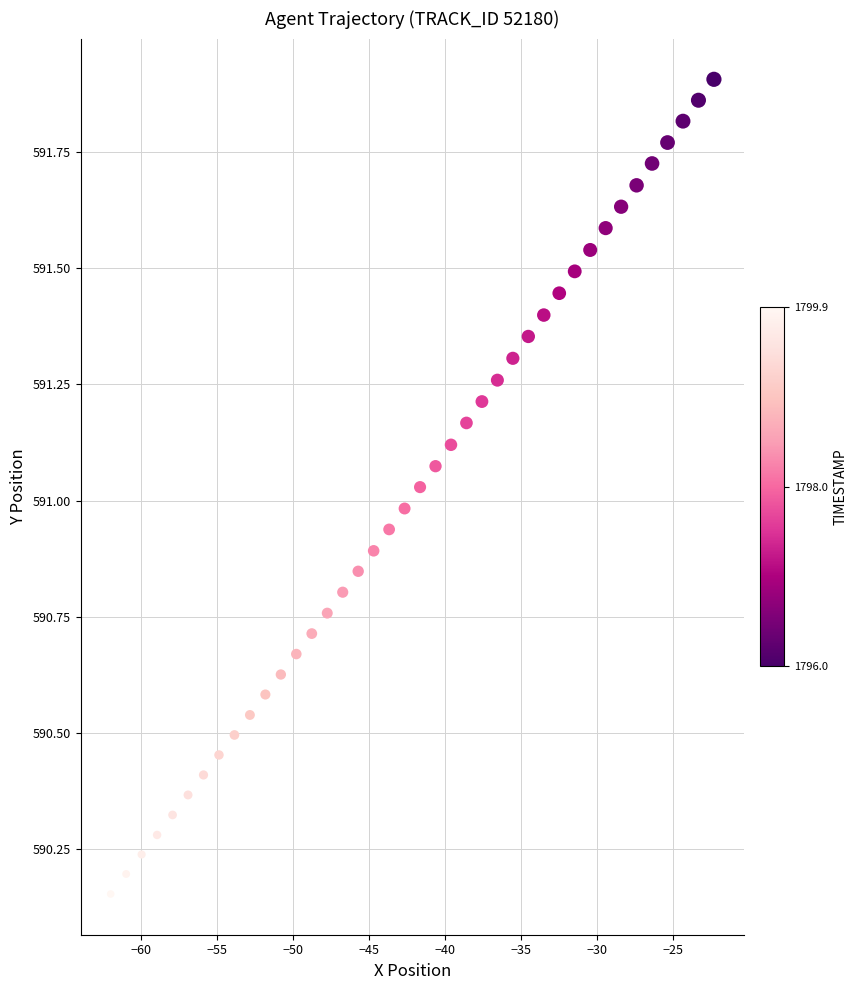

What is the range of Y values (max minus min)?

1.8